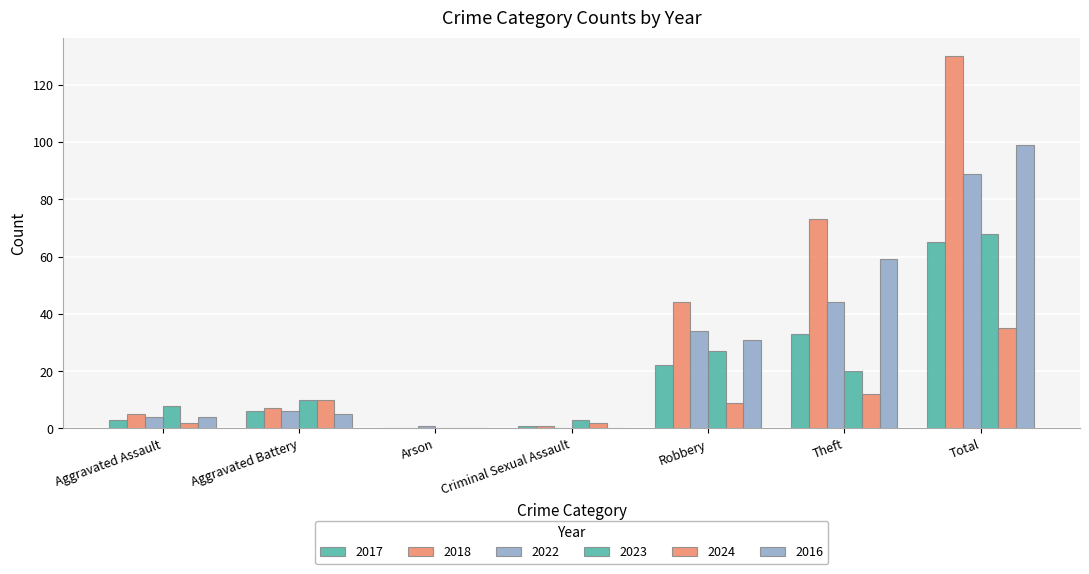

Are the bars grouped side by side (vs. stacked)?

Yes